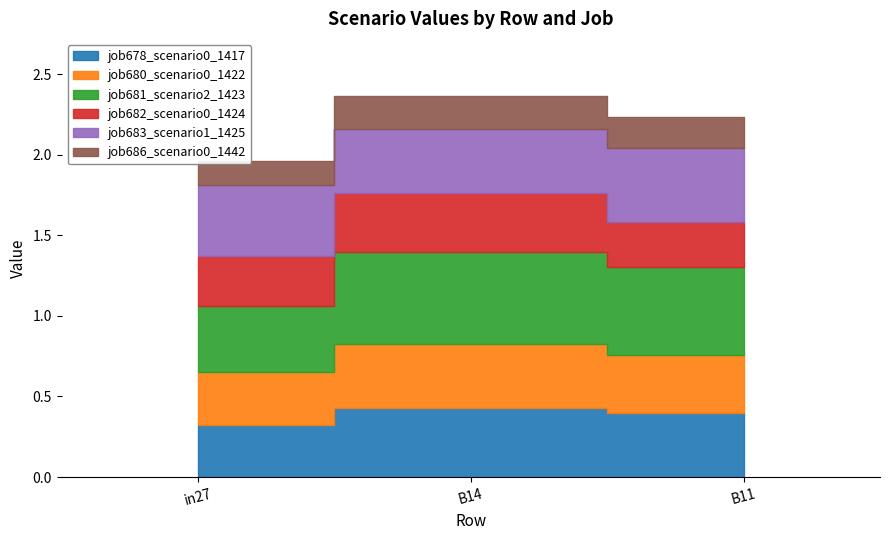

List the labels in order of job680_scenario0_1422 value, largest first.

B14, B11, in27